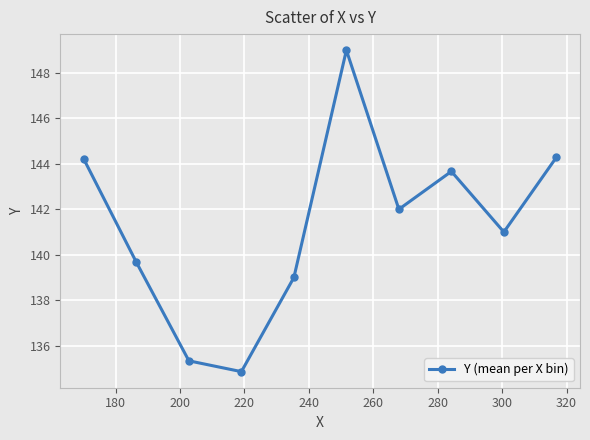

True or false: there are more than 1 points higher than both neighbors.

True